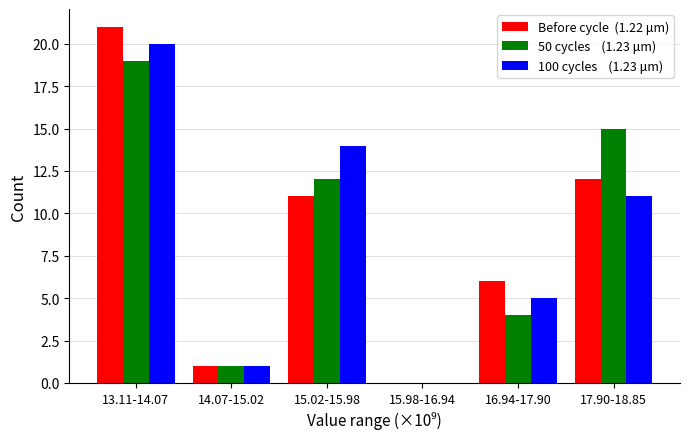

What is the greatest value displayed?

21